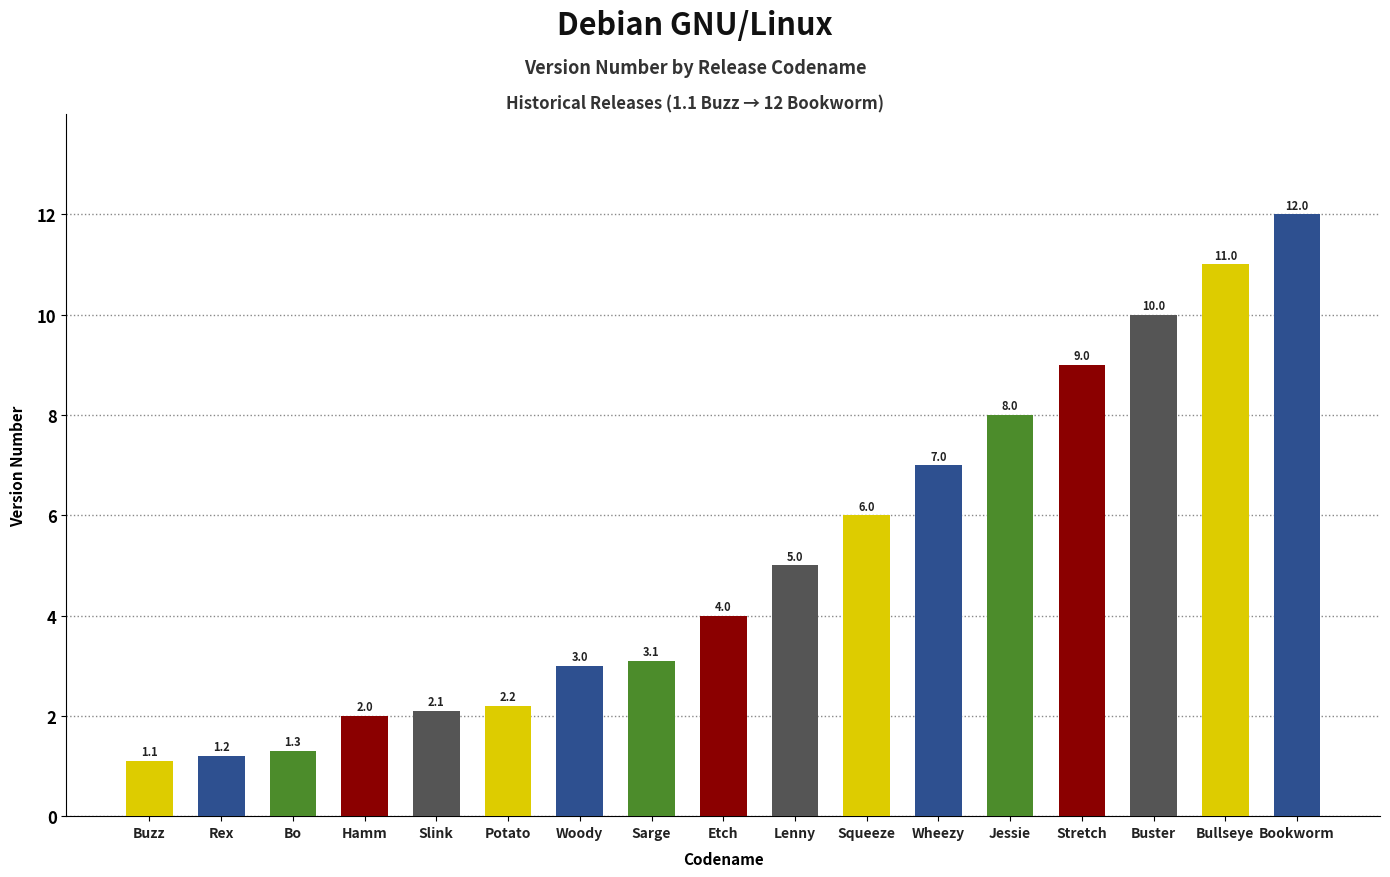

What is the average value?

5.2